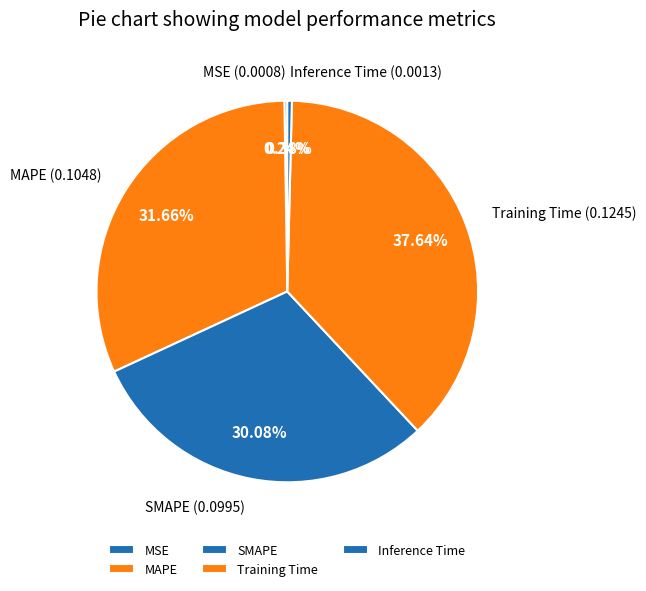

Between SMAPE and MAPE, which is larger?

MAPE